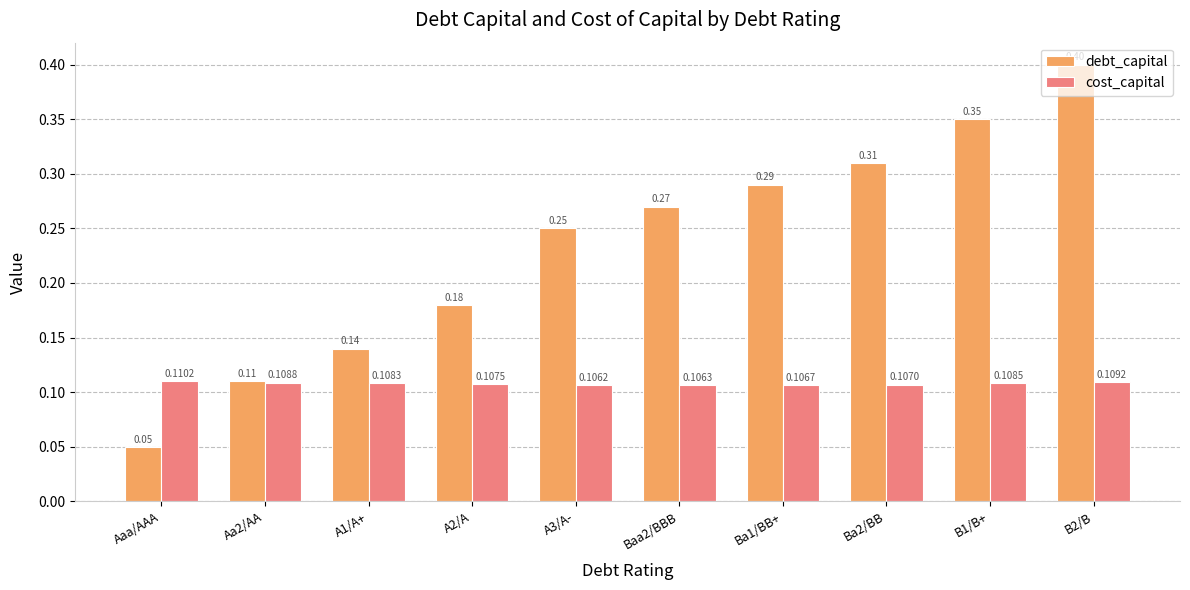

Which category has the lowest value across all series?

Aaa/AAA